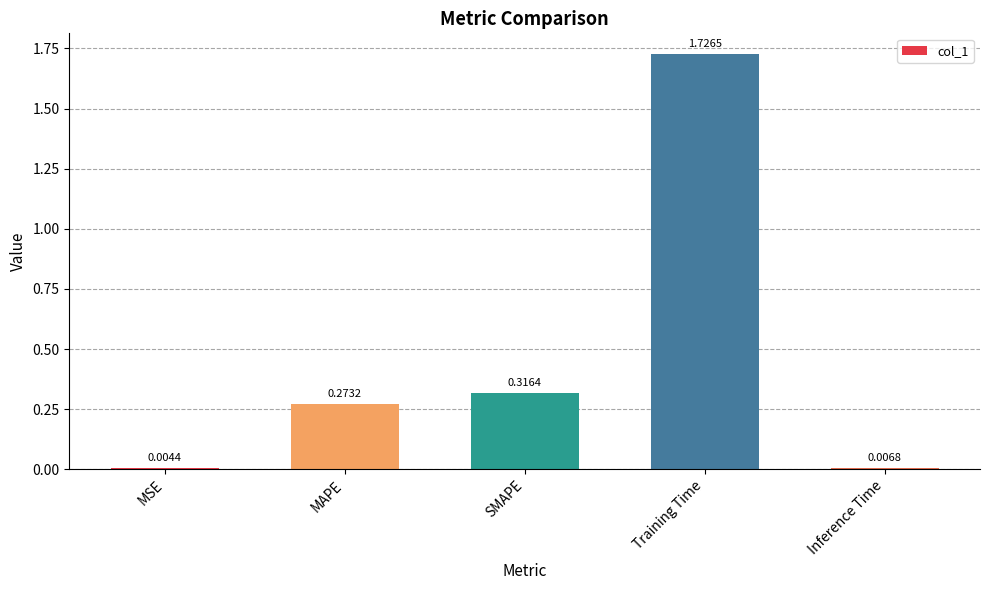

The value at SMAPE is 0.1. True or false?

False